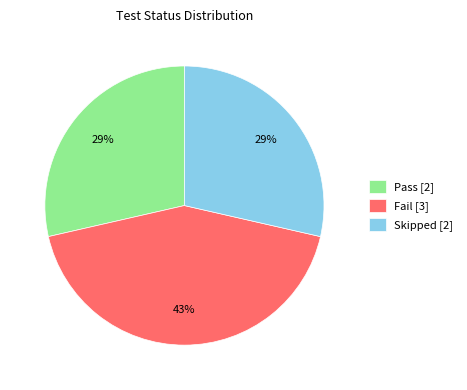

To the nearest percent, what is the difference between the largest and smallest slice percentages?

14%